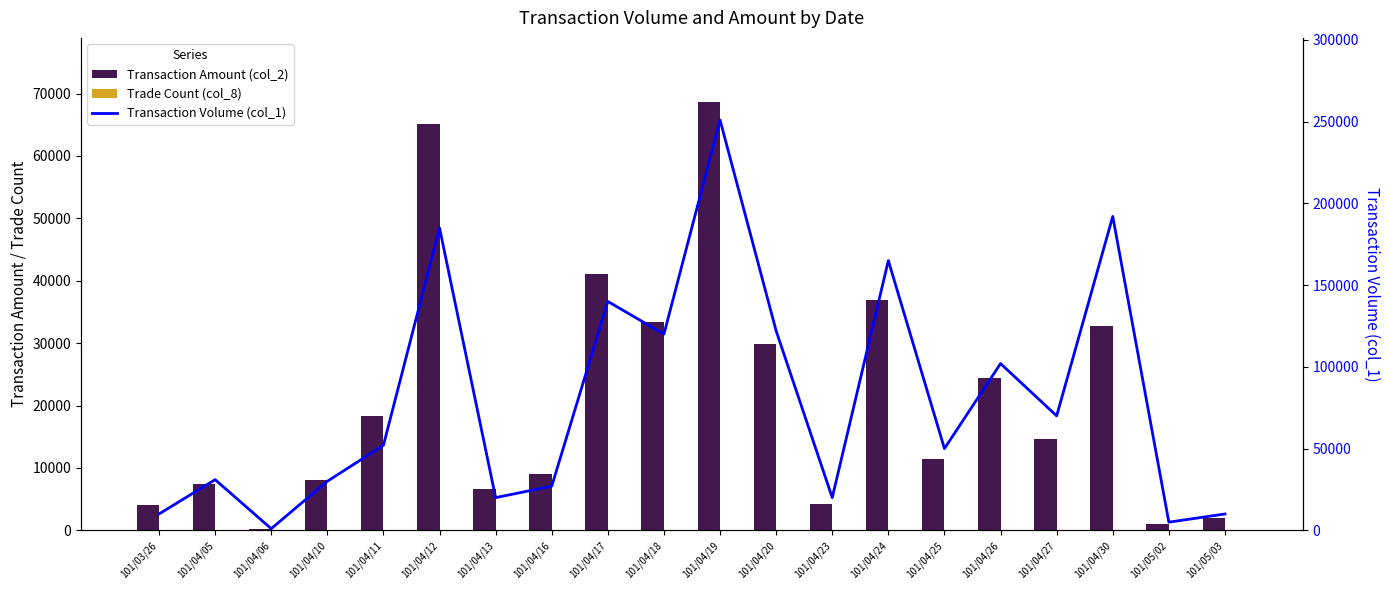

Read the Transaction Volume (col_1) value at 101/04/06.

1000